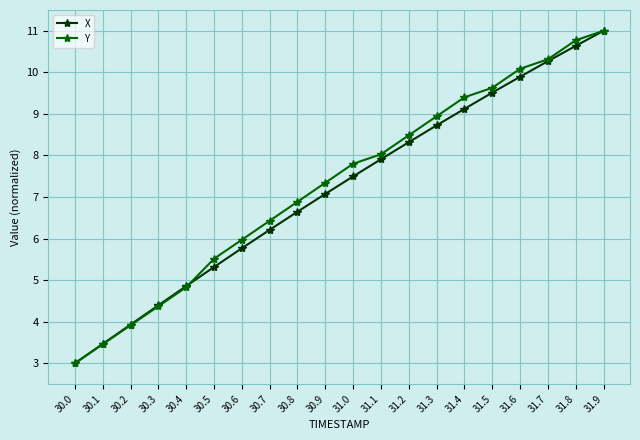

Between 30.6 and 30.9, which series saw the biggest shift?

Y